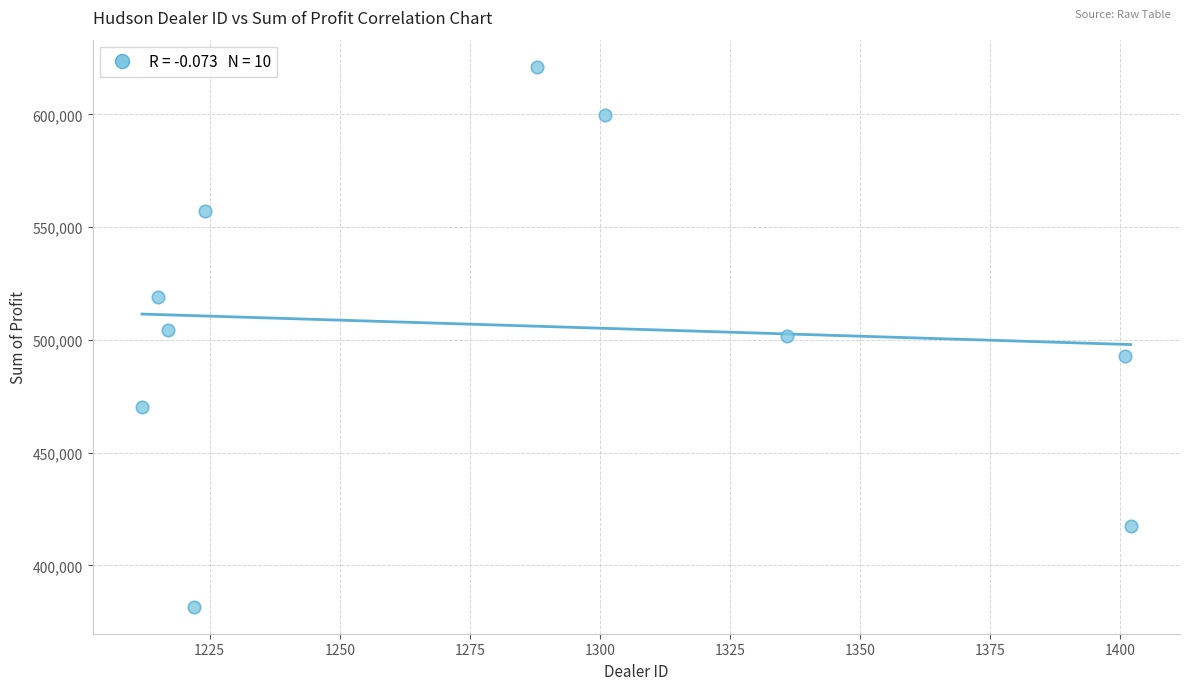

What is the range of Y values (max minus min)?

239496.0